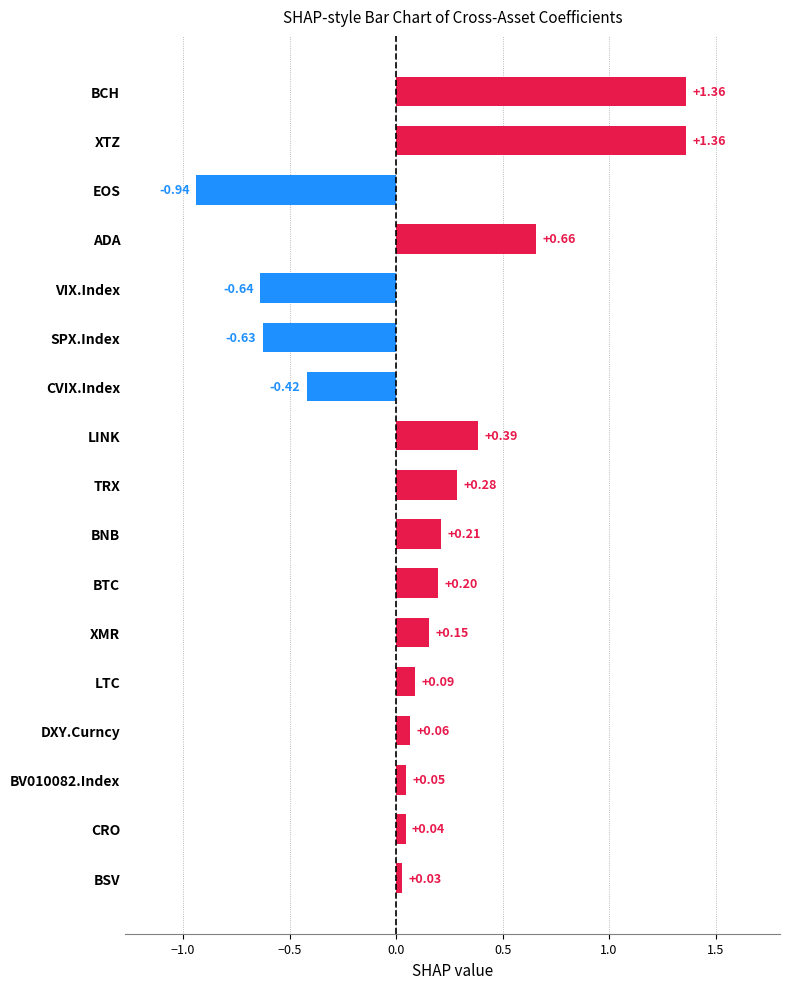

Count the number of values greater than 0.

13